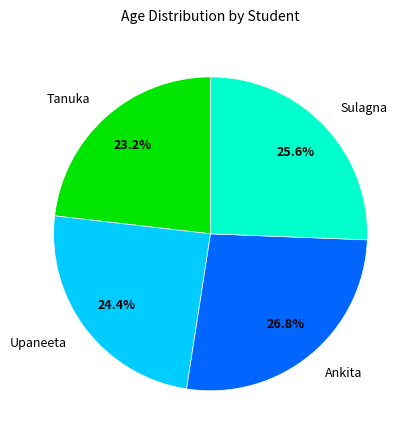

What percentage is the Upaneeta slice, to the nearest percent?

24%